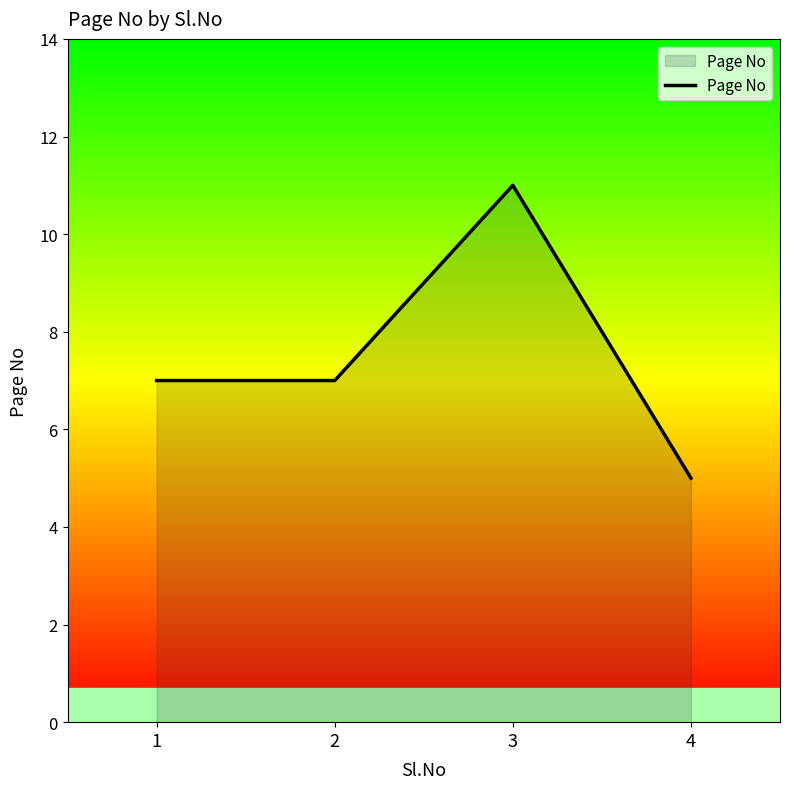

What is the change in value from 1 to 4?

-2